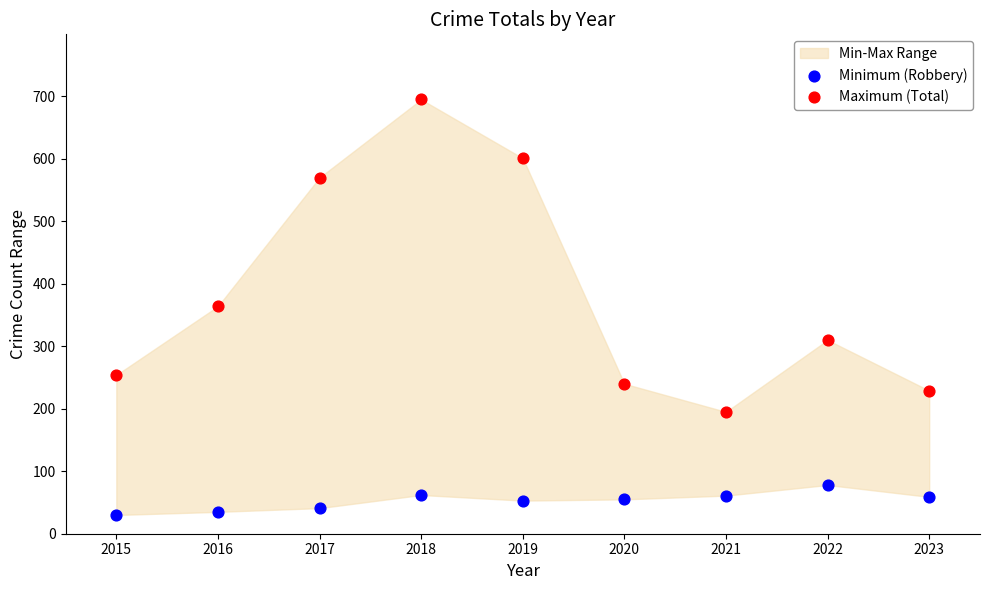

Which series contains the lowest Y value?

Minimum (Robbery)